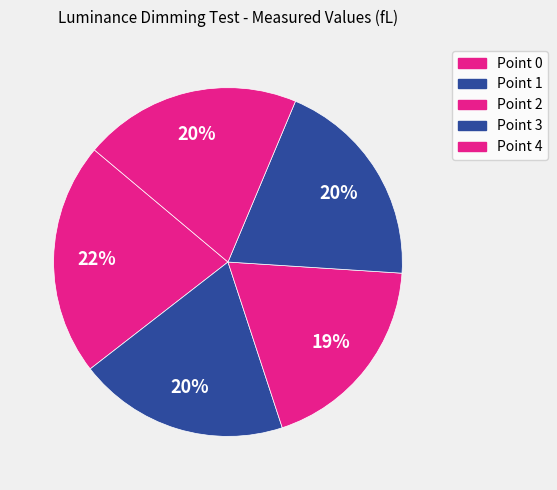

Which slice is the smallest?

Point 2